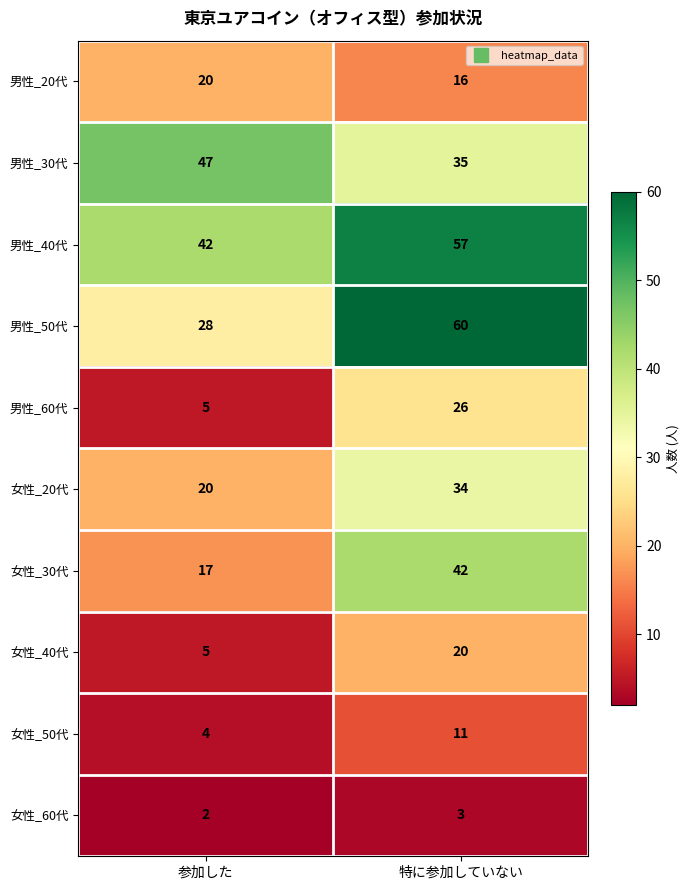

Which series changed the most between 参加した and 特に参加していない?

男性_50代